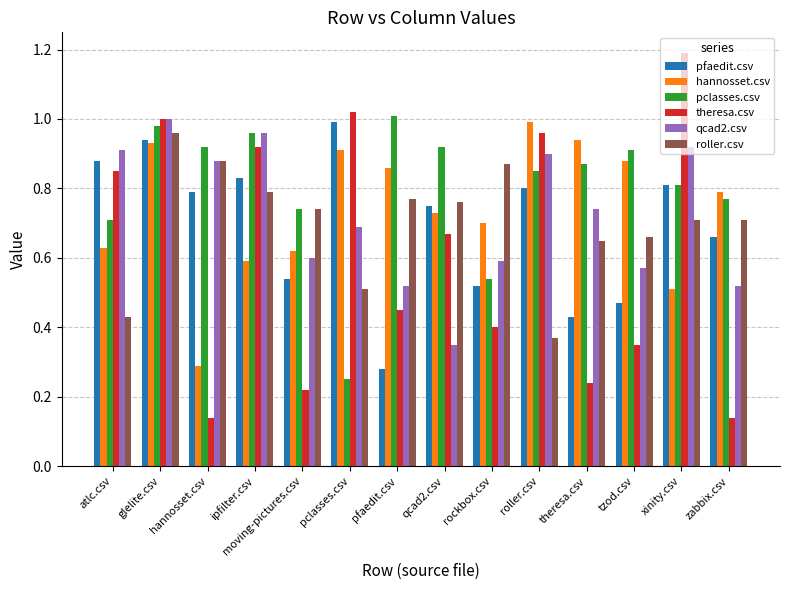

Rank the series at theresa.csv from highest to lowest value.

hannosset.csv, pclasses.csv, qcad2.csv, roller.csv, pfaedit.csv, theresa.csv